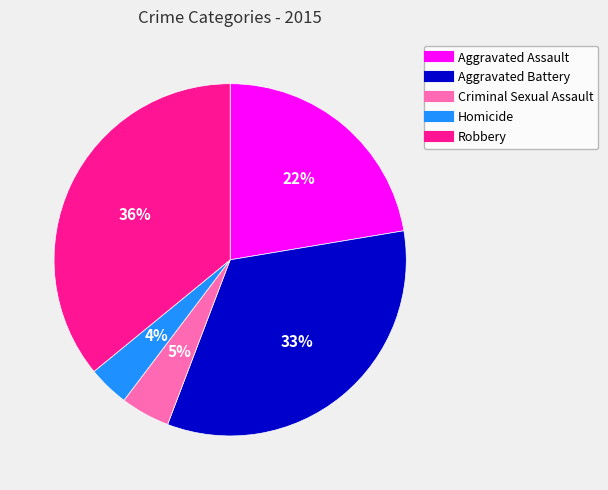

Do Robbery and Aggravated Battery together represent more than half of the pie?

Yes